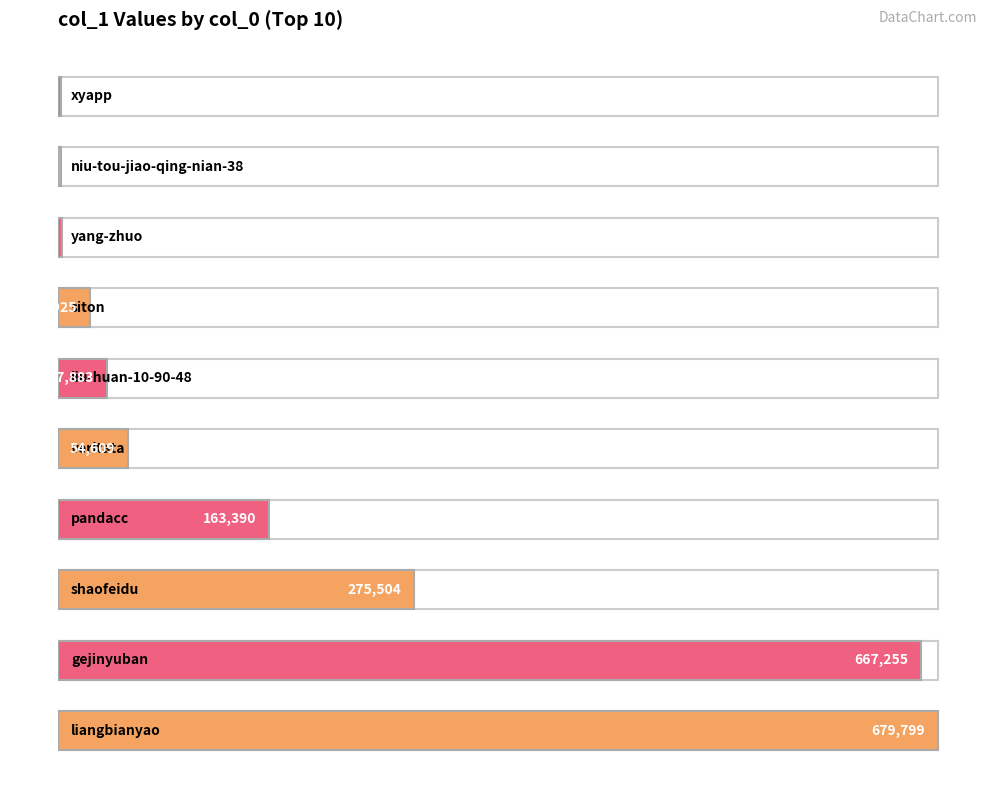

How many bars are there in total?

10